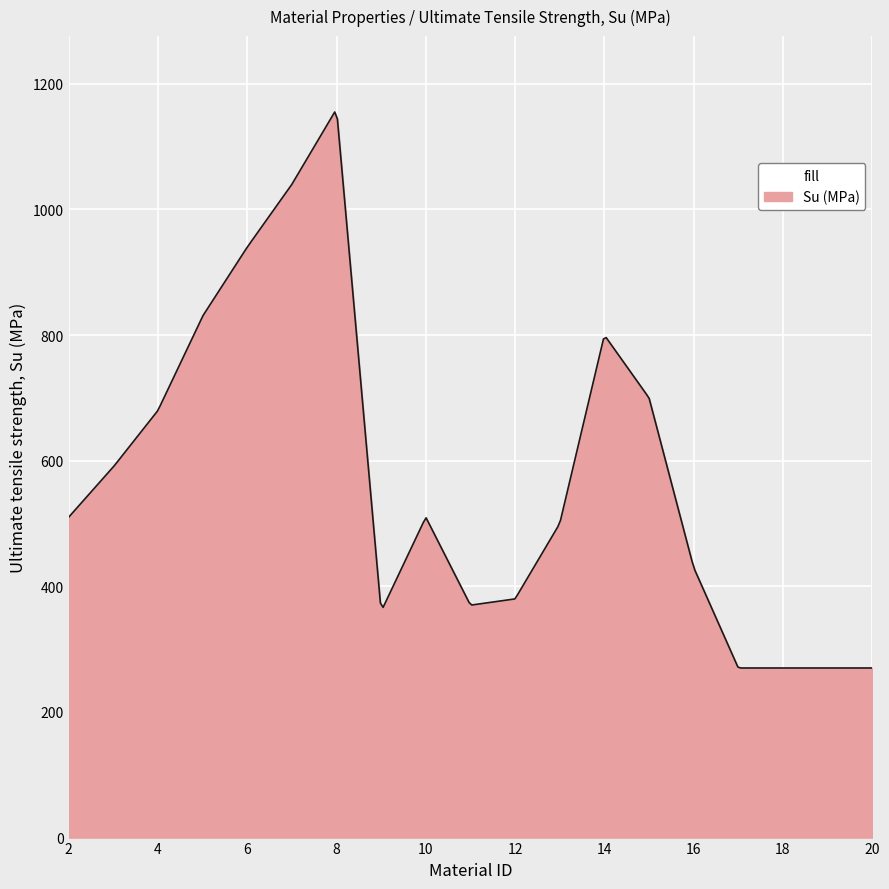

What is the difference between the maximum and minimum values?

885.2